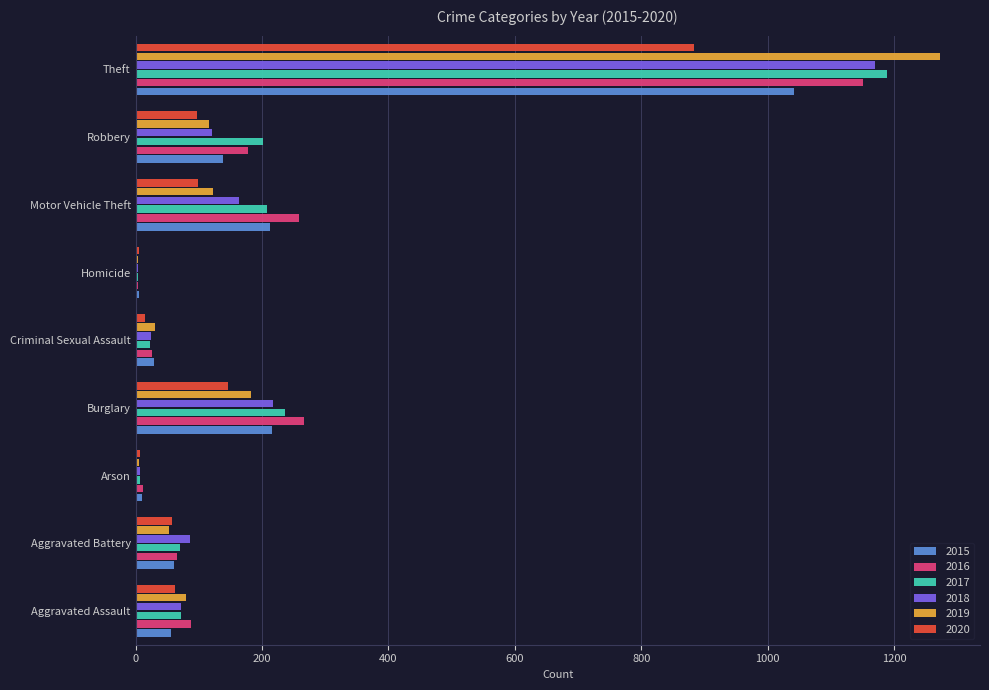

What is the sum of all 2016 values?

2050